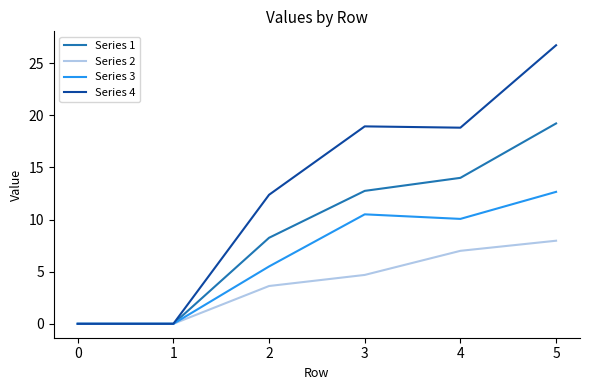

At which category is the sum across all series the highest?

5